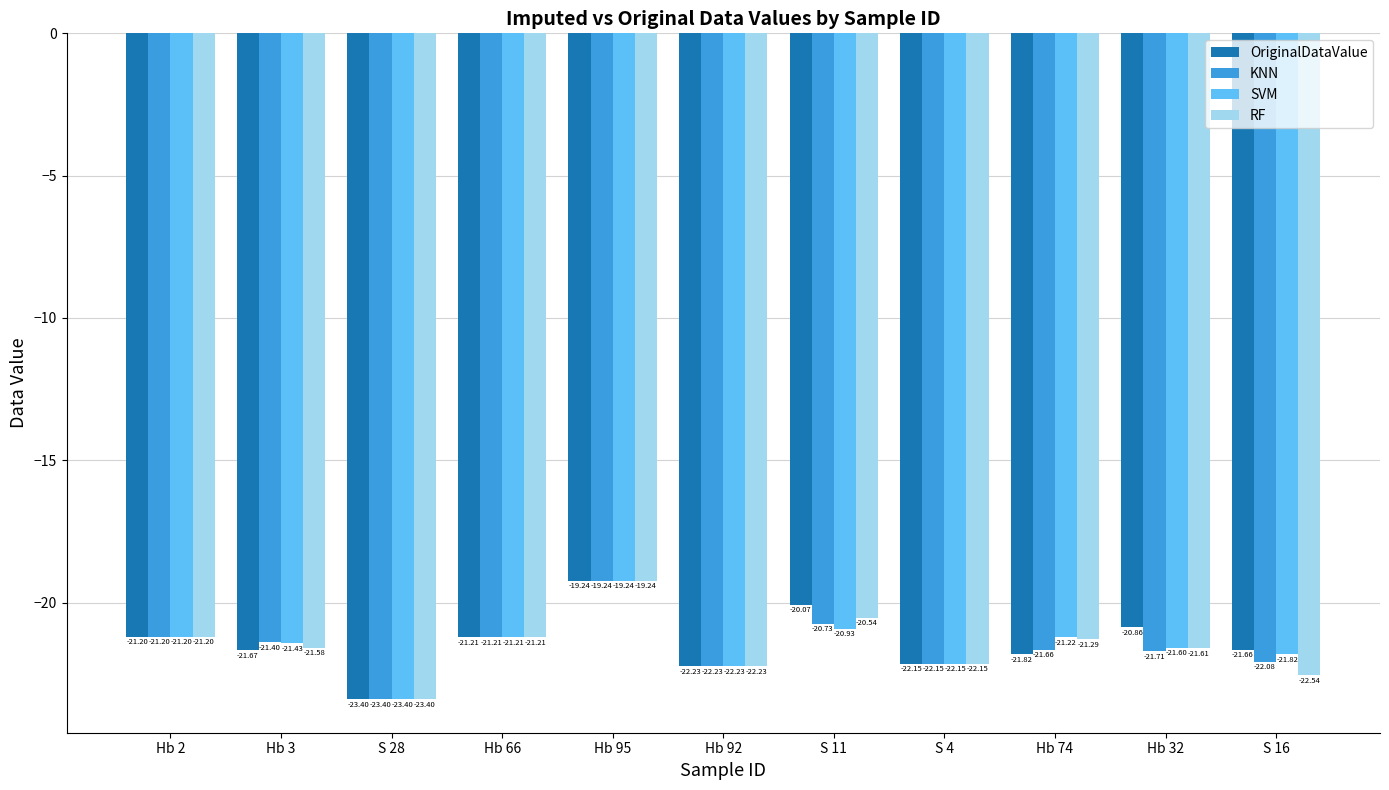

The value of KNN at Hb 2 is -21.2. True or false?

True